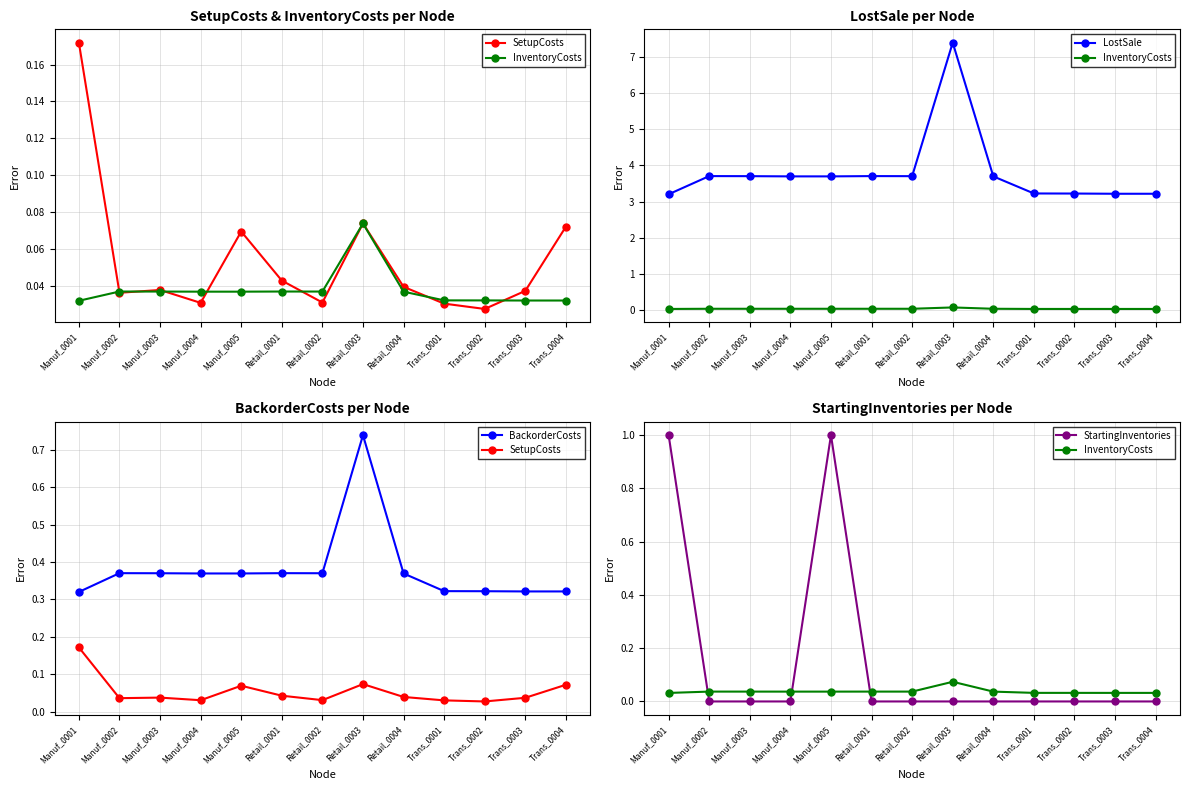

Is the value of SetupCosts at Retail_0001 greater than the value of StartingInventories at Manuf_0001?

No